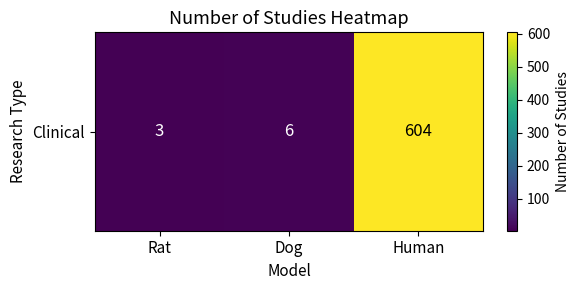

Reading right to left, extract all data points from this chart.

Human=604	Dog=6	Rat=3